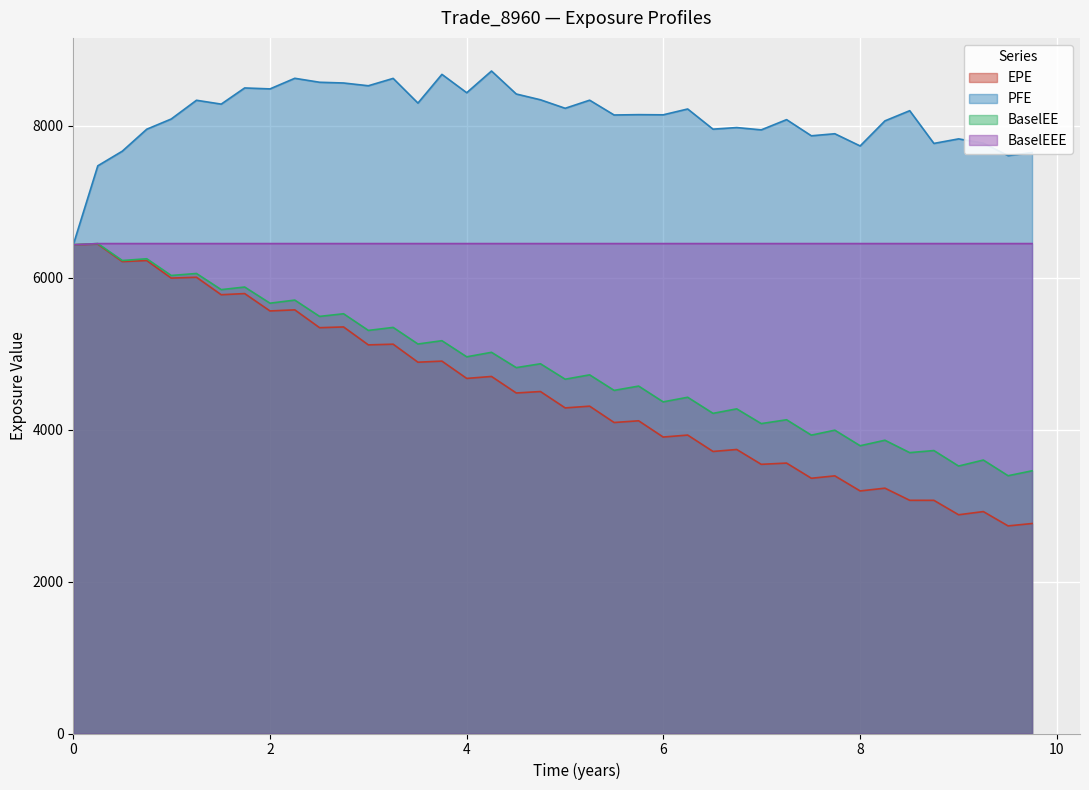

What is the minimum value for BaselEEE?

6435.1